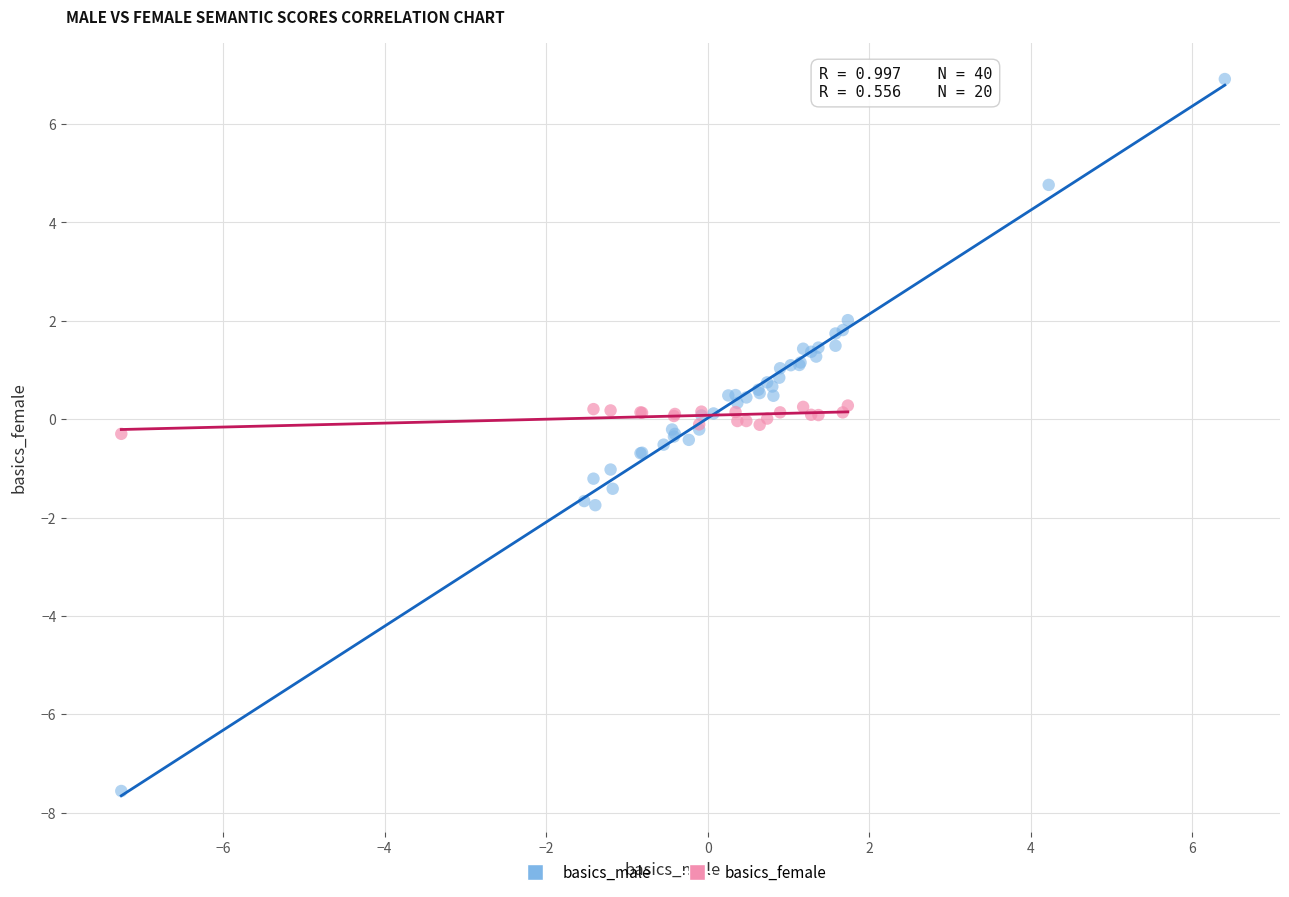

Which series contains the lowest Y value?

basics_male